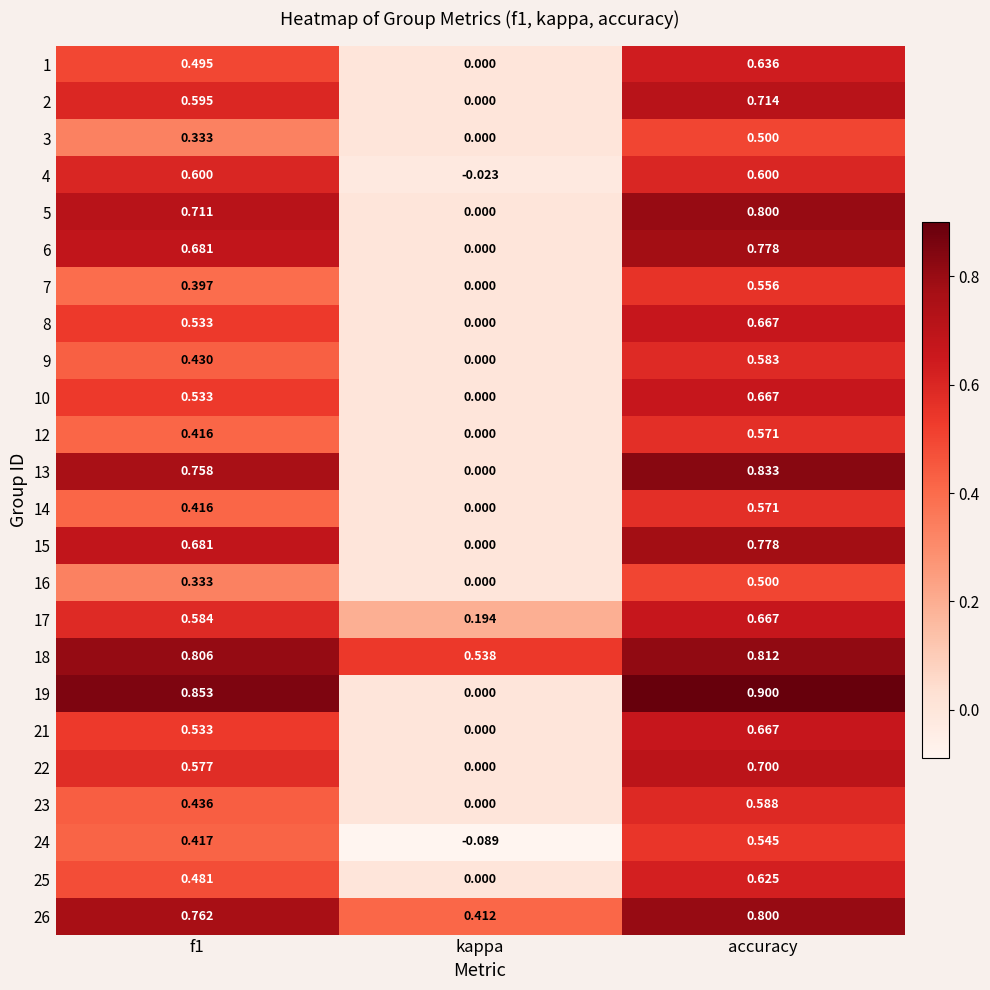

What is the spread (max minus min) of values at f1?

0.5